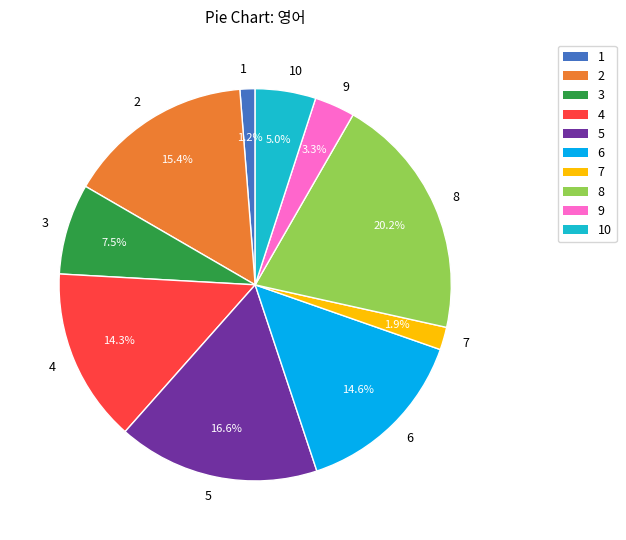

To the nearest percent, what is the difference between the largest and smallest slice percentages?

19%